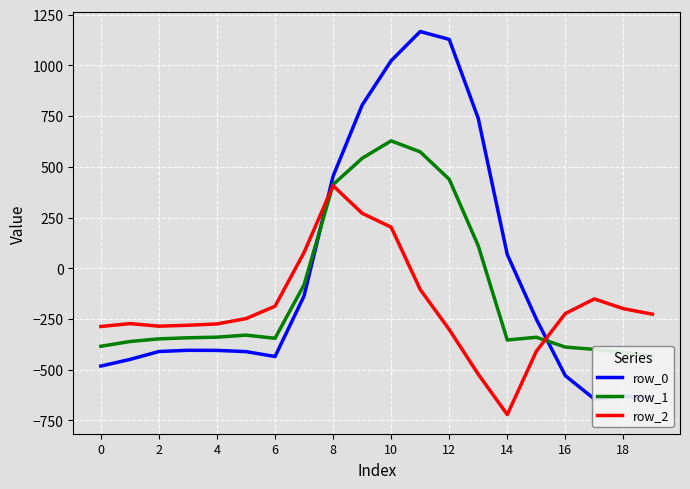

Where does the row_2 series first go above -226?

6